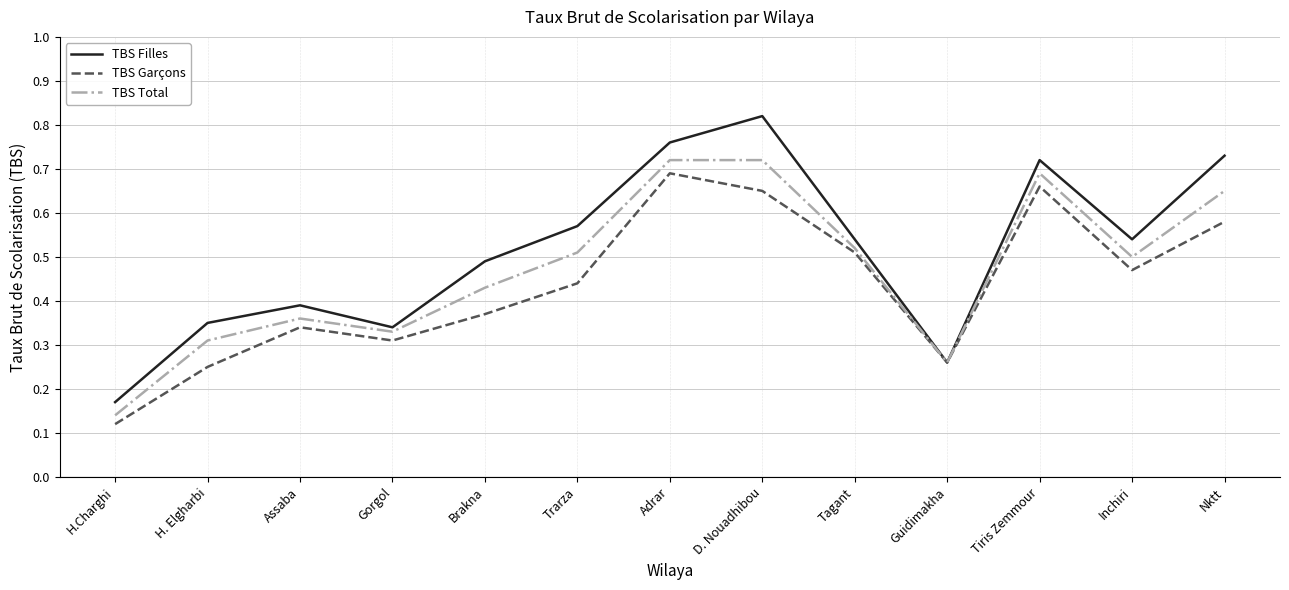

List the series in order of their overall mean, lowest first.

TBS Garçons, TBS Total, TBS Filles